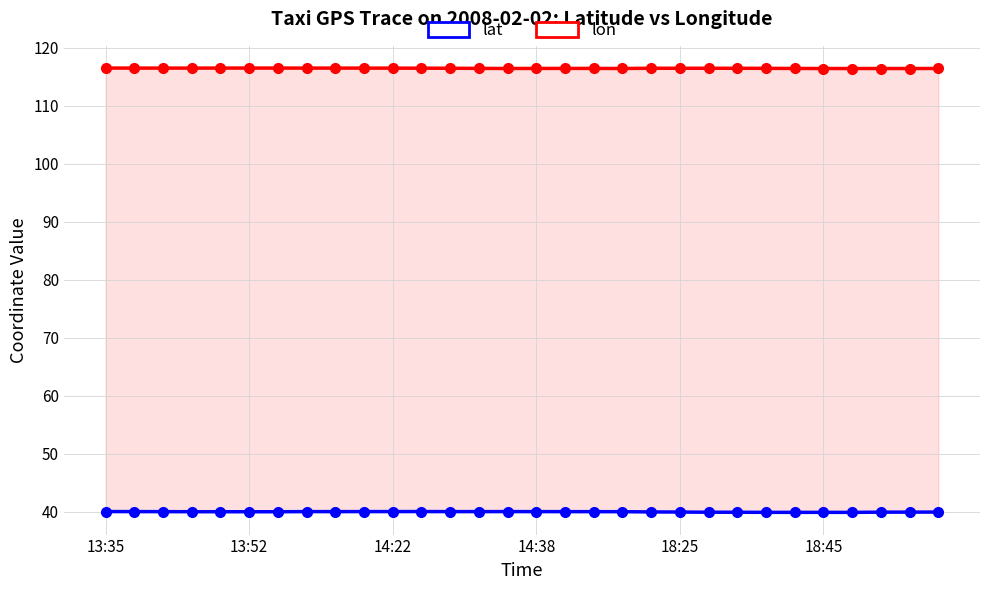

True or false: lat and lon intersect in this chart.

False